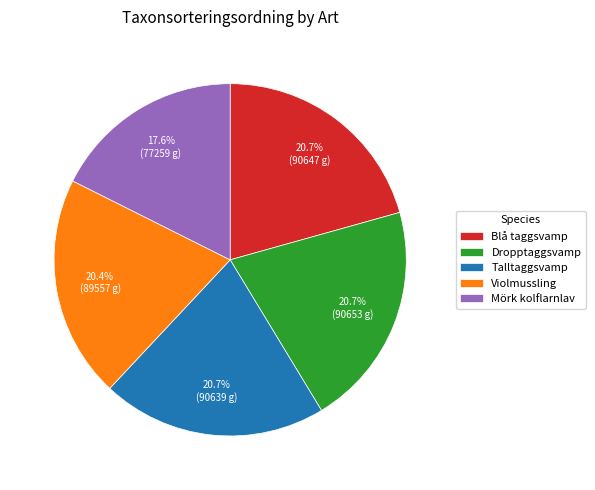

To the nearest percent, what percentage of the pie is Violmussling?

20%